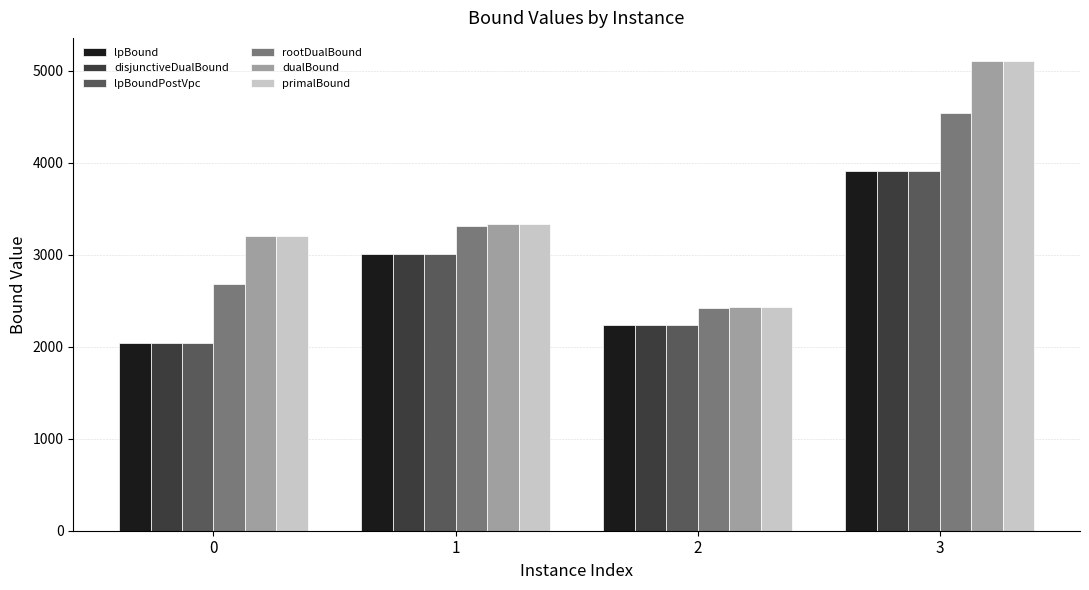

Rank the categories by primalBound value from highest to lowest.

3, 1, 0, 2